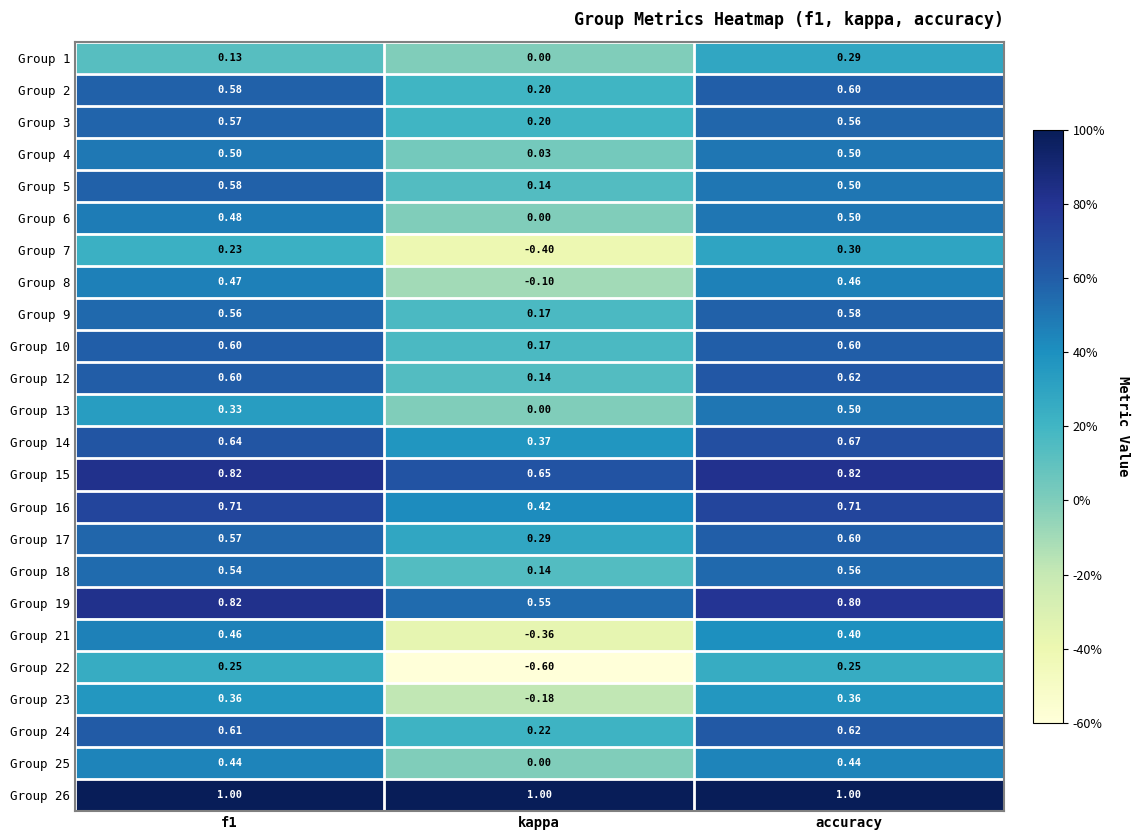

How many data points does each series have?

3